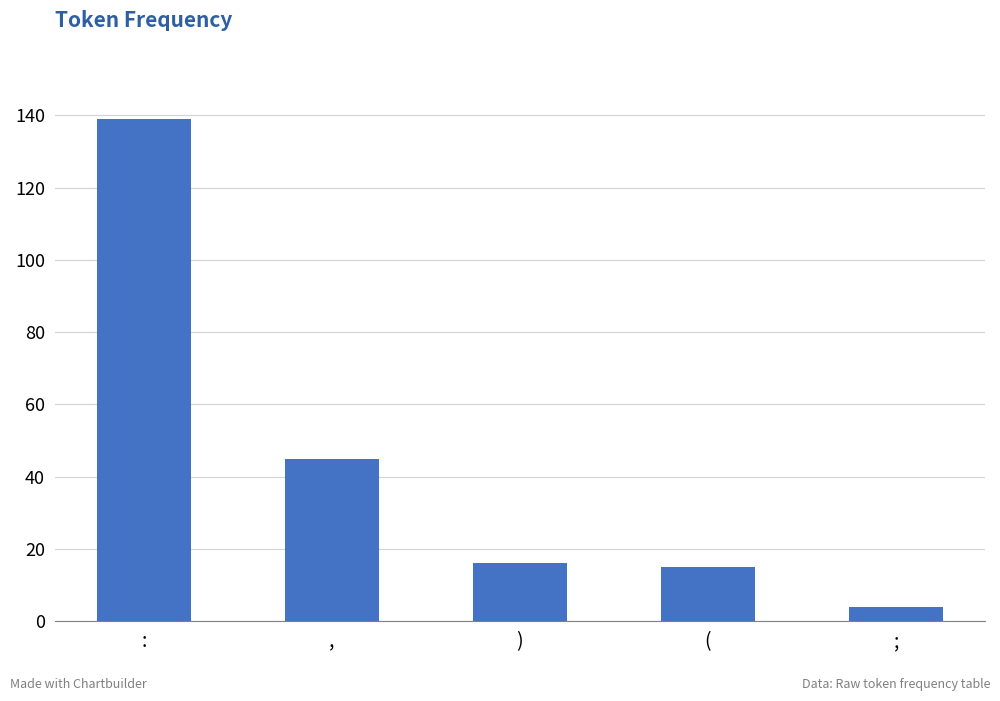

Reading right to left, transcribe all the data shown in this chart.

;=4	(=15	)=16	,=45	:=139